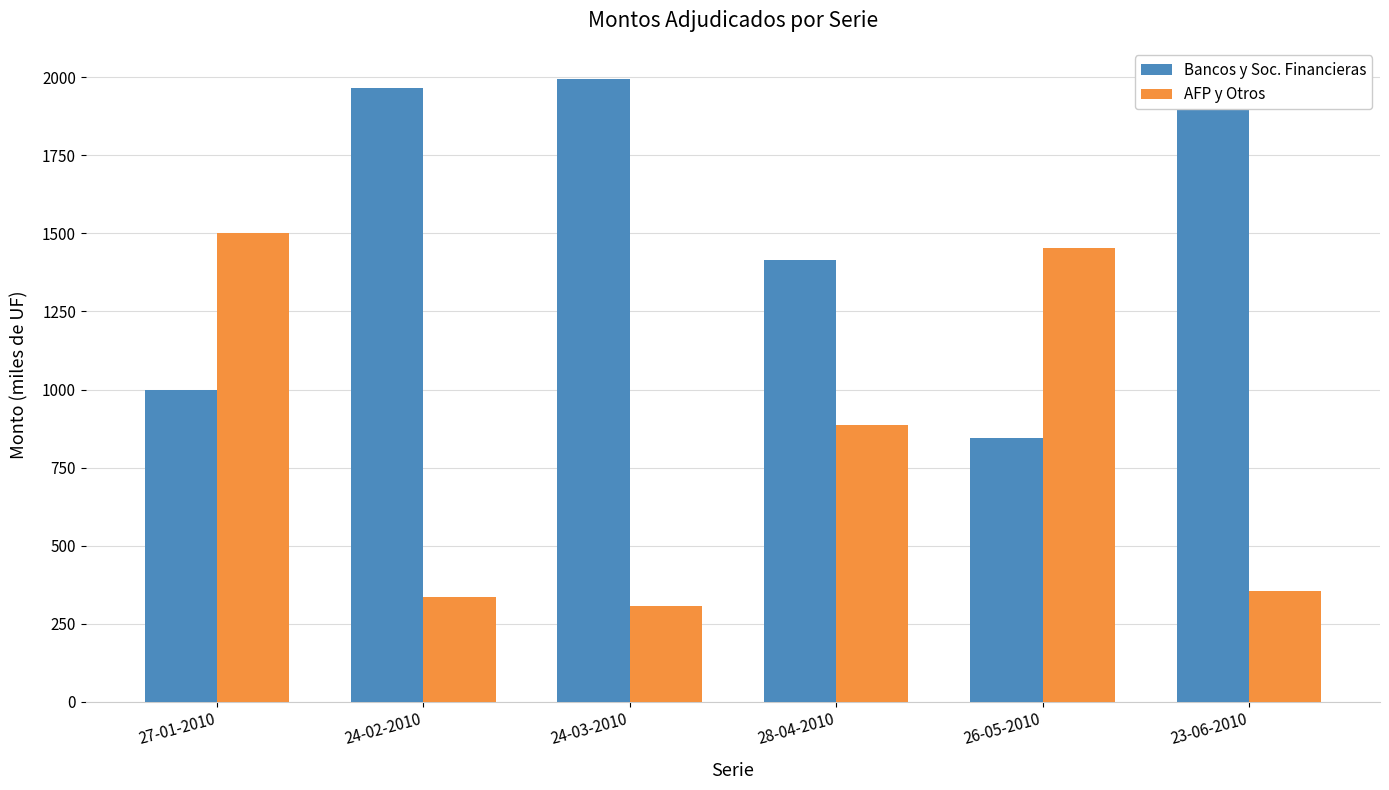

What is the total value across all series at 23-06-2010?

2300